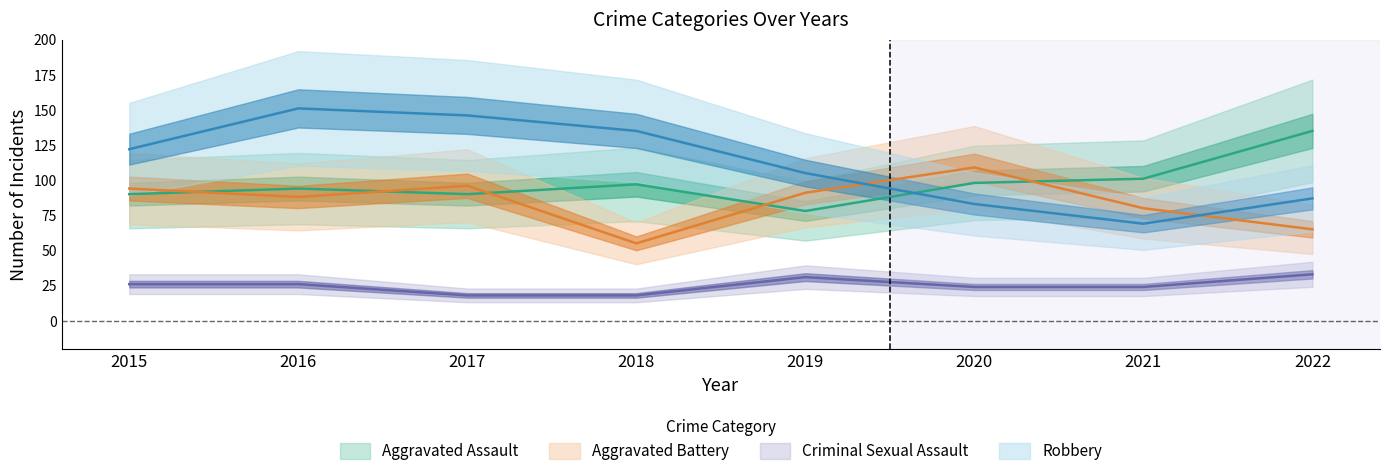

Is the value of Aggravated Assault at 2016 greater than the value of Aggravated Battery at 2020?

No